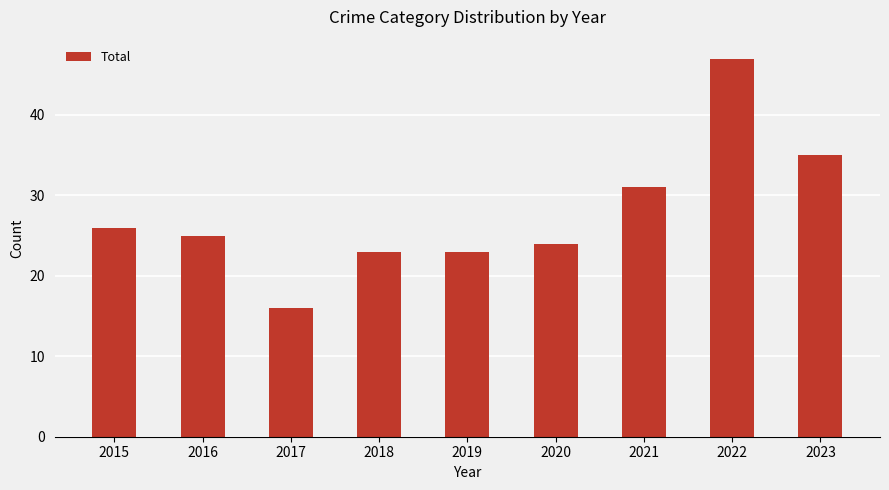

What is the smallest value displayed?

16